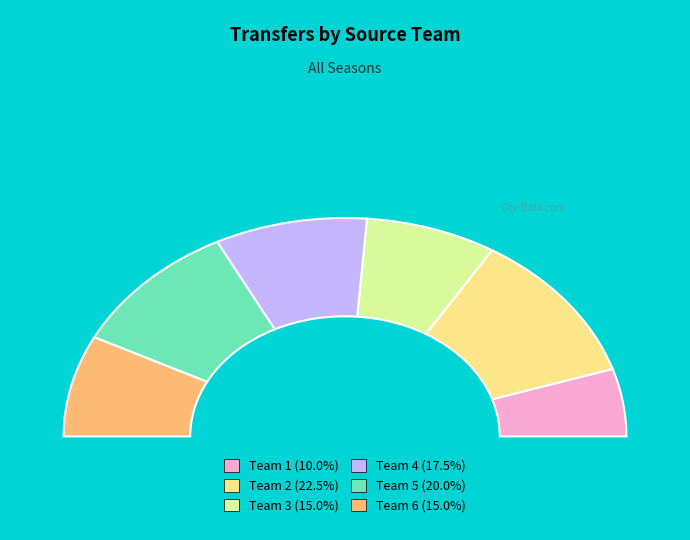

What percentage is NOT represented by Team 2?

77.5%